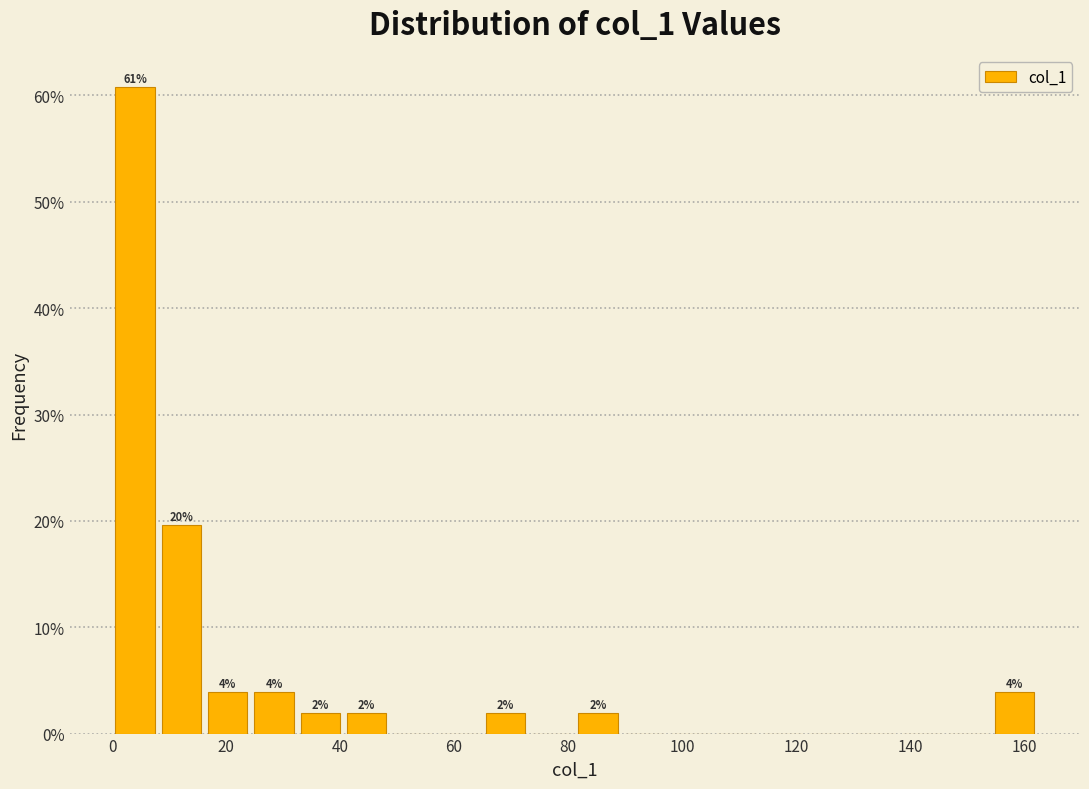

Over which range of the x-axis is the bar tallest?

0 to 8